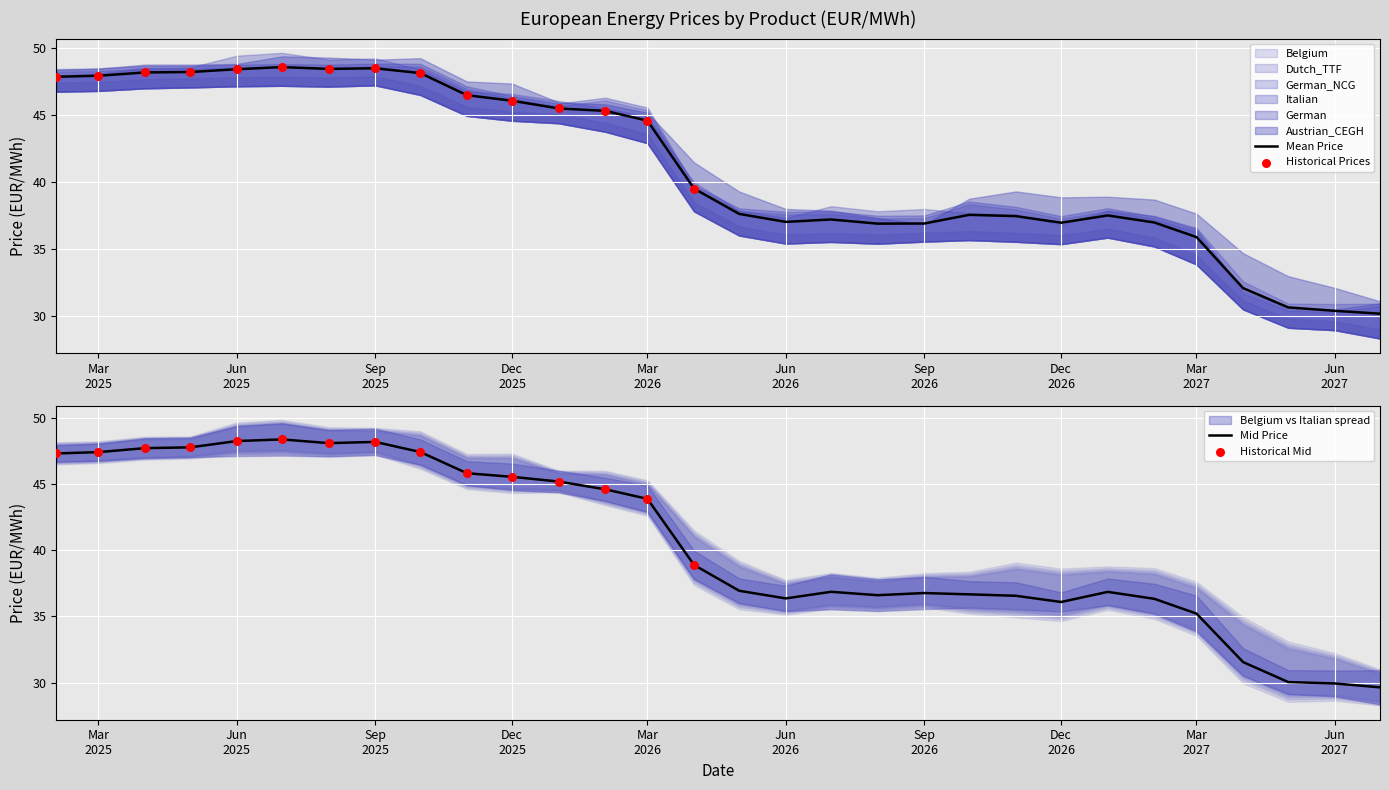

Which series has the largest Y range (max minus min)?

Belgium